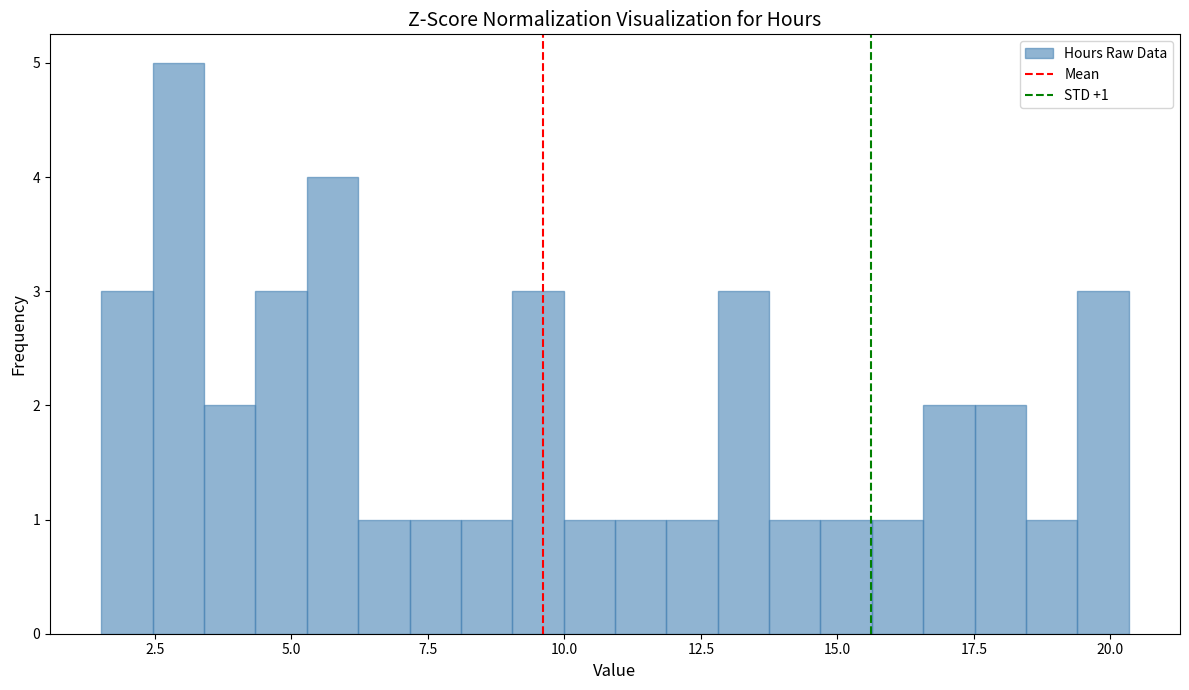

Around what value on the x-axis is the tallest bar? Give the approximate position of its centre, as read against the axis.

3.0